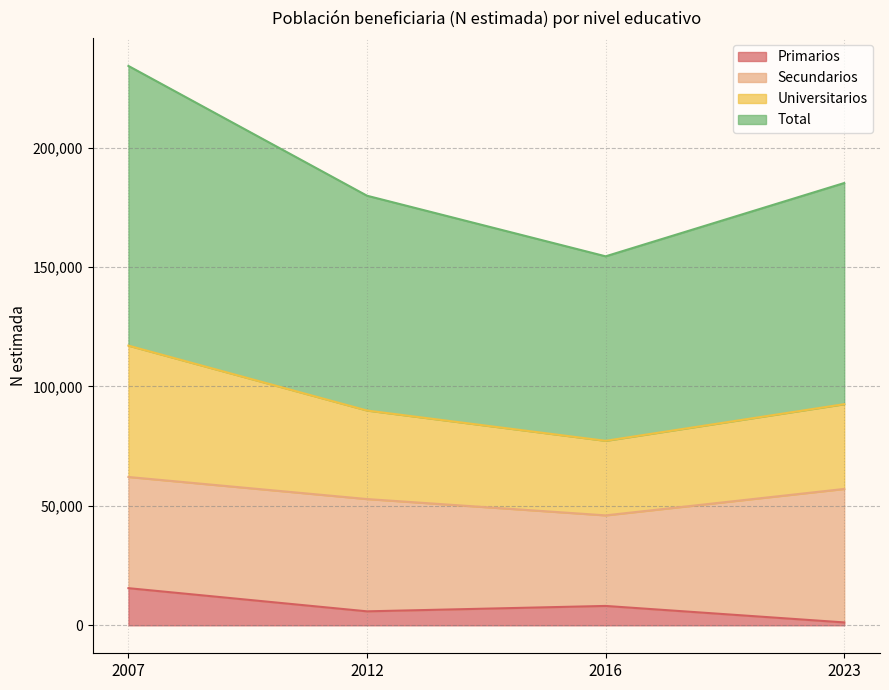

True or false: Primarios has more than 1 interior local peaks.

False